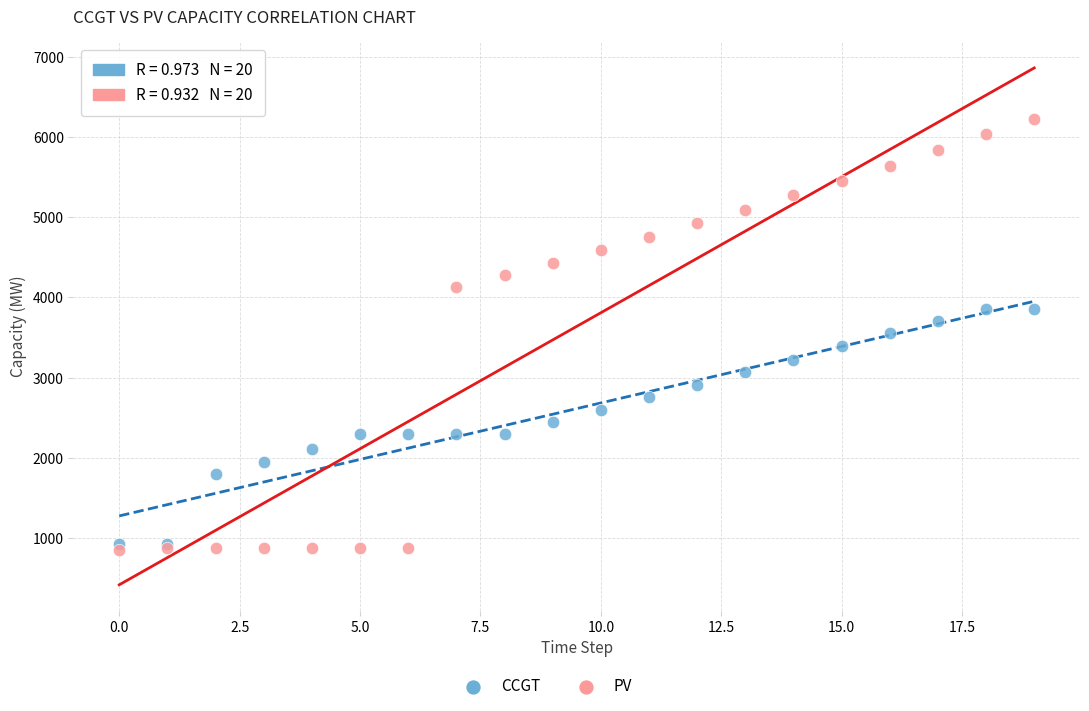

Which series contains the highest Y value?

PV